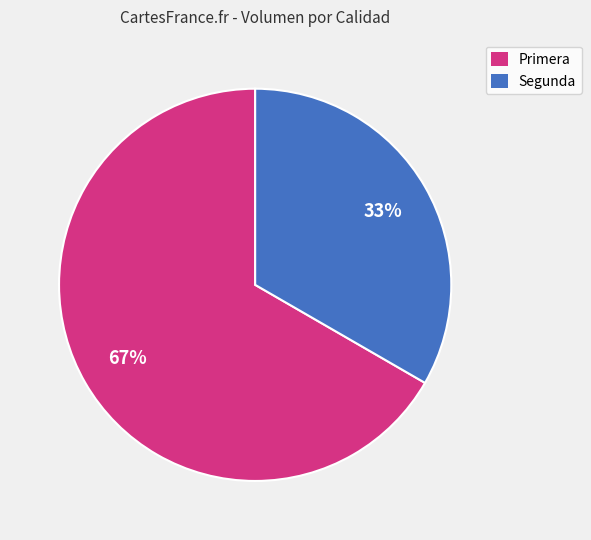

Between Primera and Segunda, which is larger?

Primera